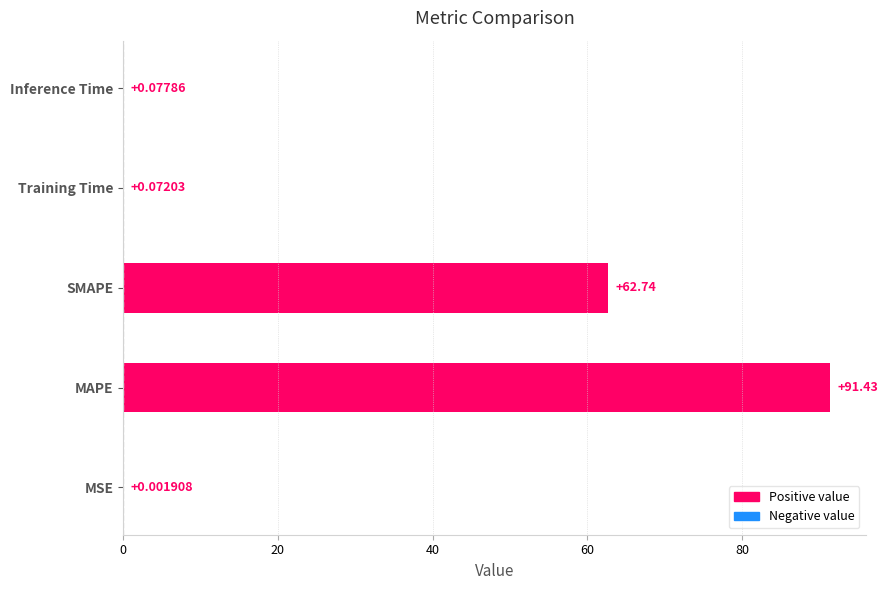

What is the average value?

30.9